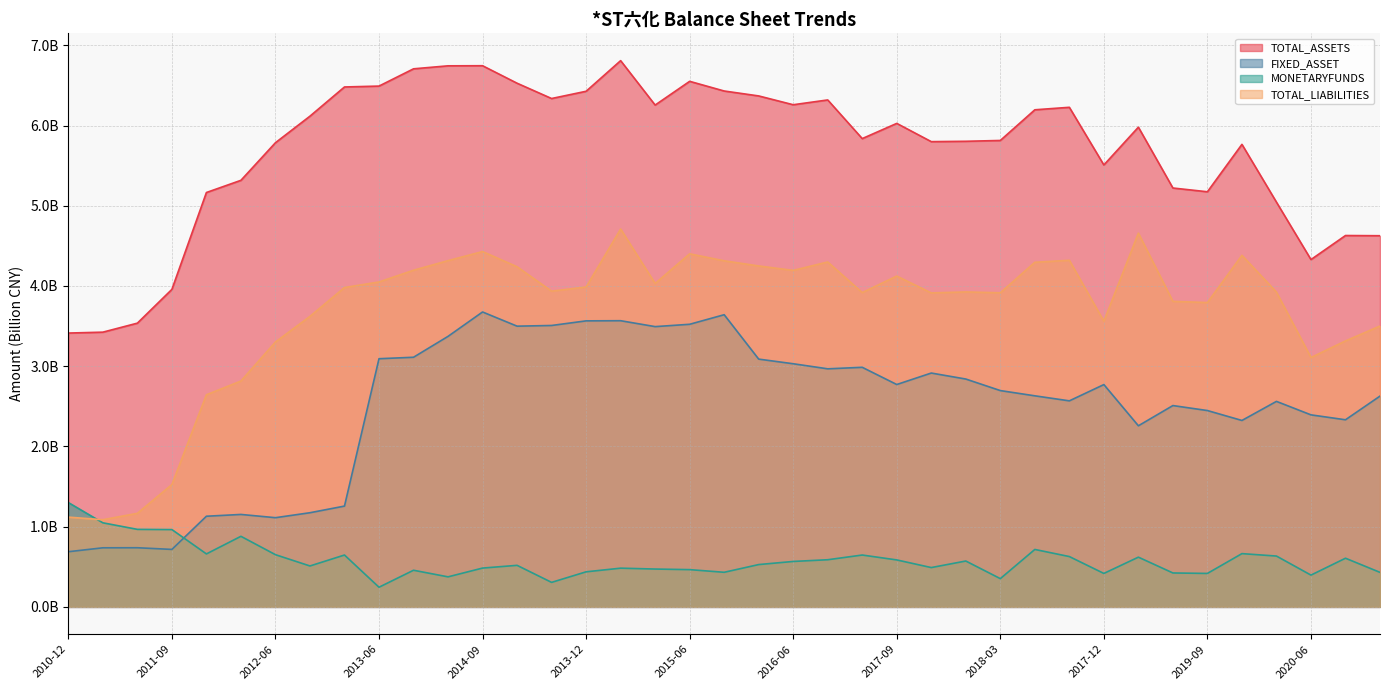

At 2013-12, list the series in order from largest to smallest.

TOTAL_ASSETS, TOTAL_LIABILITIES, FIXED_ASSET, MONETARYFUNDS